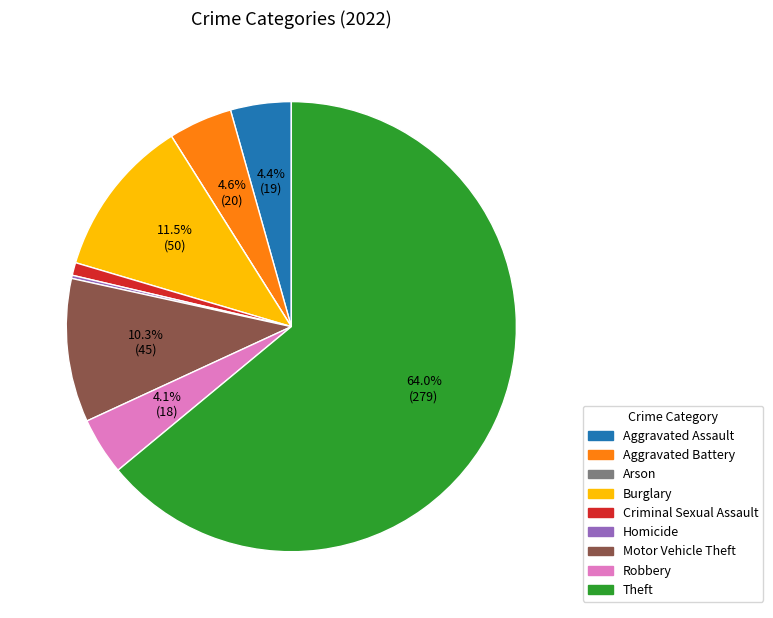

Which has a higher value, Criminal Sexual Assault or Aggravated Assault?

Aggravated Assault